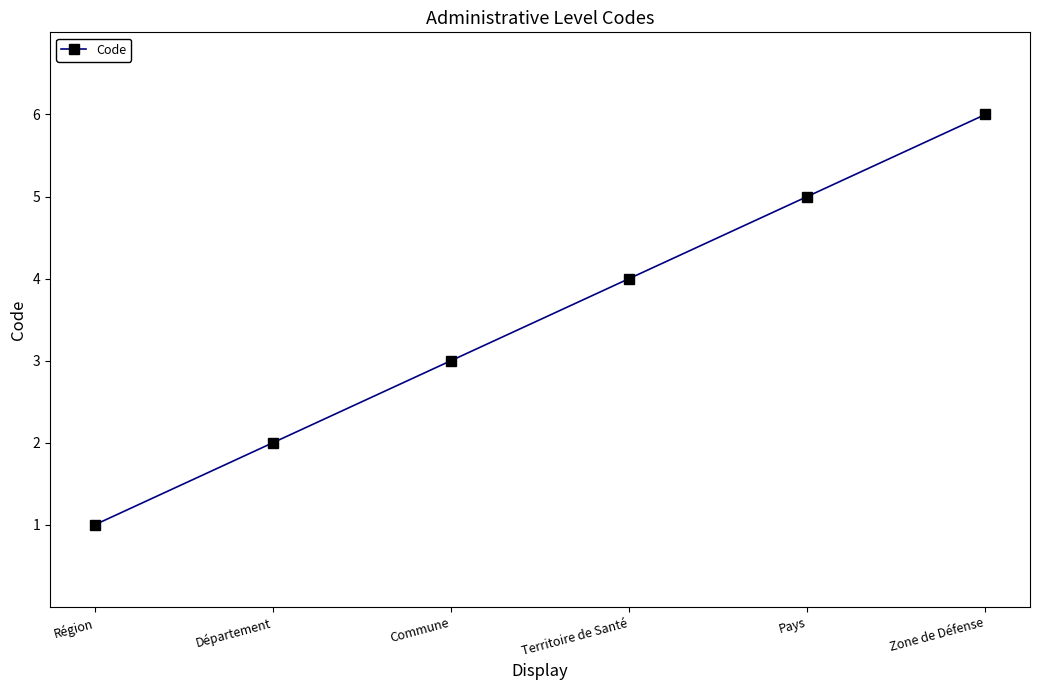

What is the change in value from Département to Zone de Défense?

+4